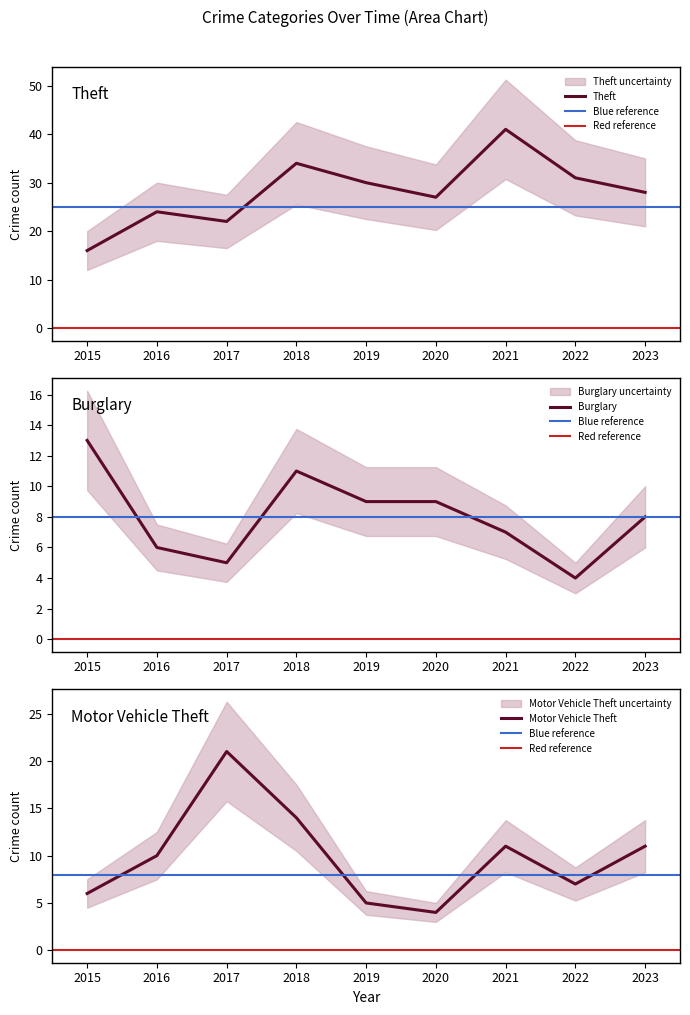

Which has a higher value, 2021 or 2020?

2021